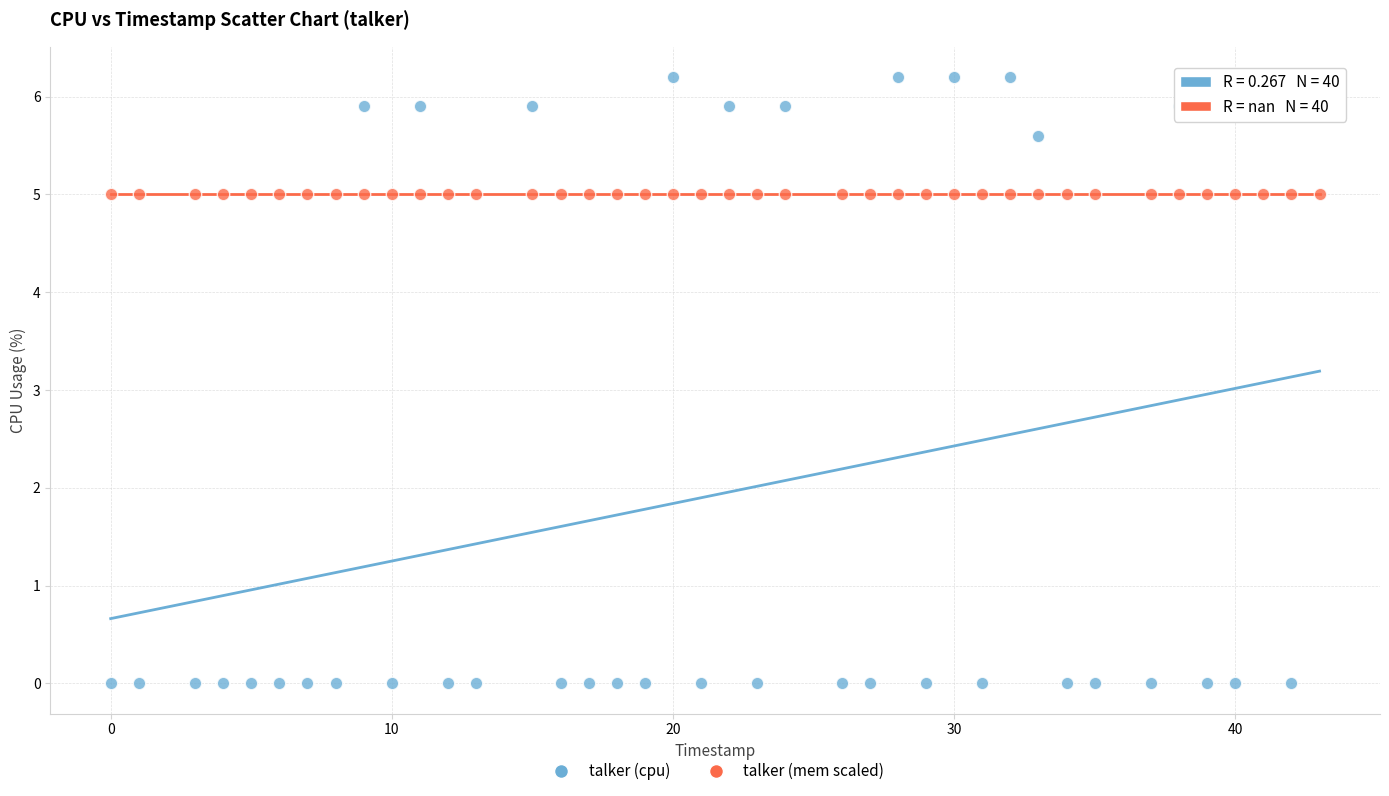

What are all the series names shown in the legend?

talker (cpu), talker (mem scaled)